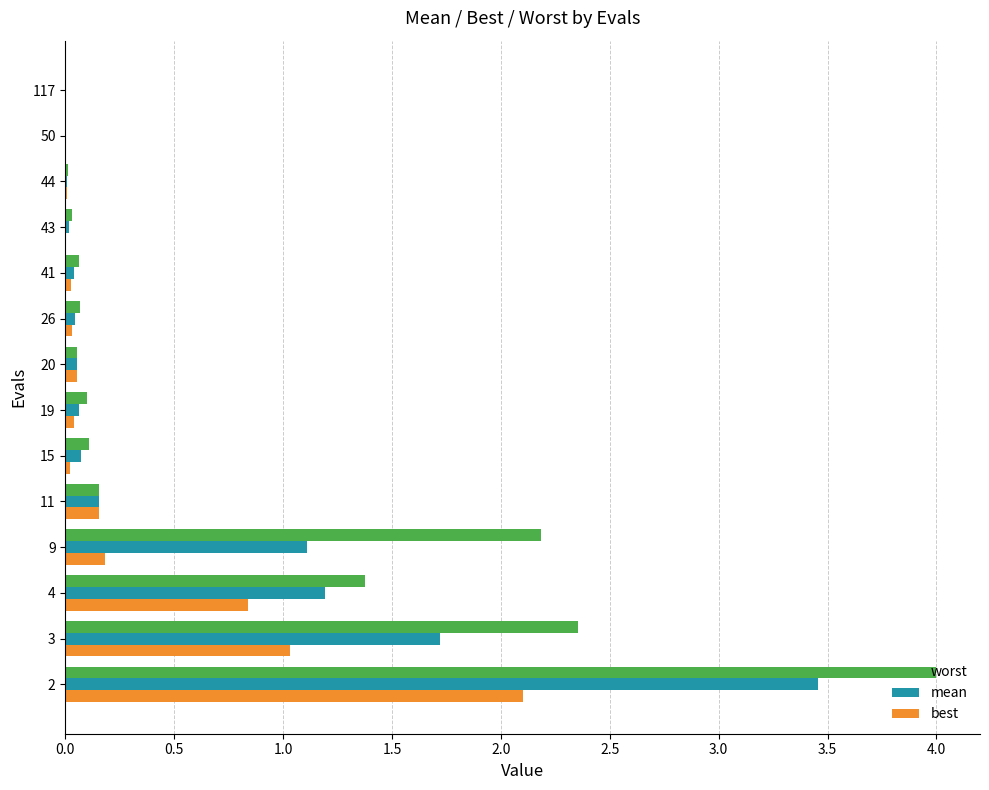

The value of worst at 26 is 0.1. True or false?

True